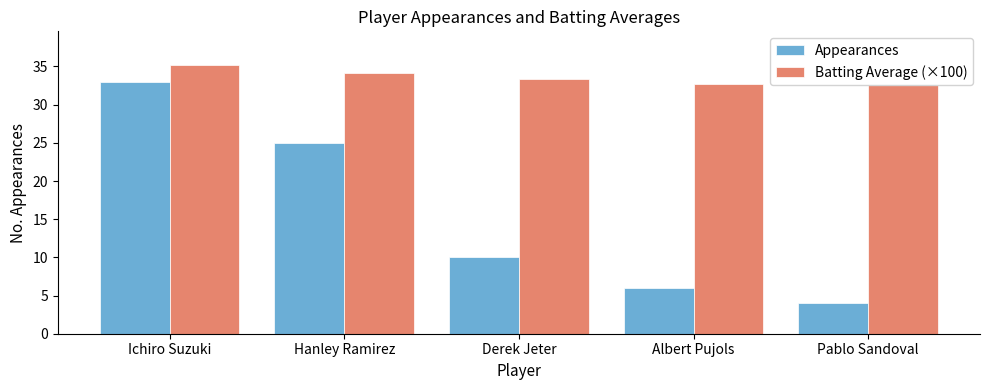

What is the maximum value shown in the chart?

35.2